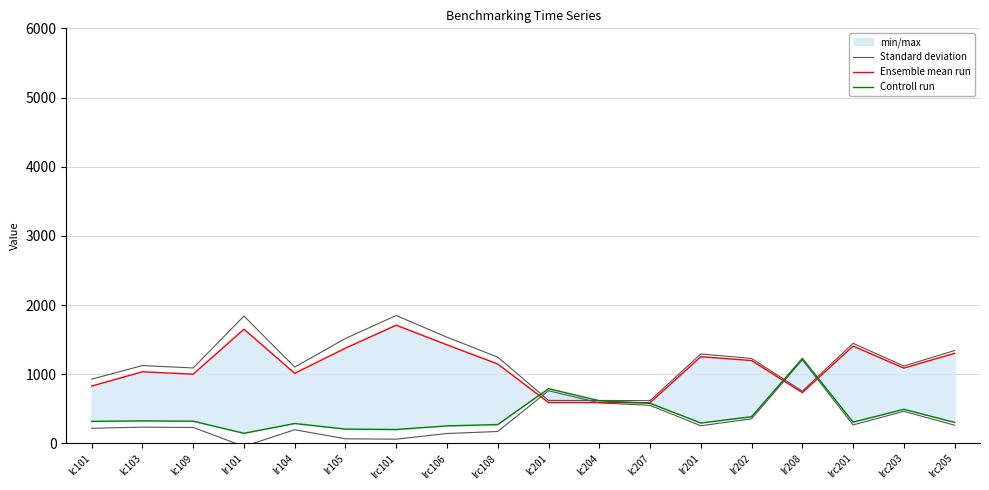

At which category does Standard deviation reach its first local valley?

lc109